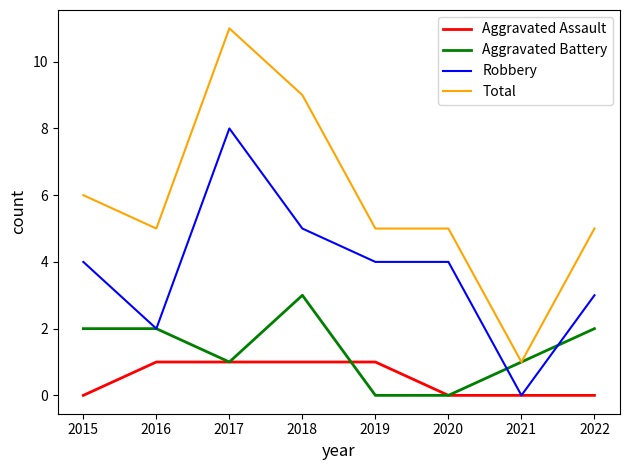

Is it true that Aggravated Assault equals 0 at 2021?

True